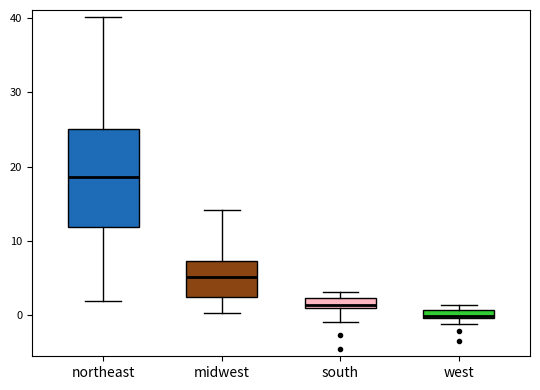

Where does the upper whisker of the box for midwest end on the y-axis? The values are not printed on the chart, so give them approximately, as read against the axis.

14